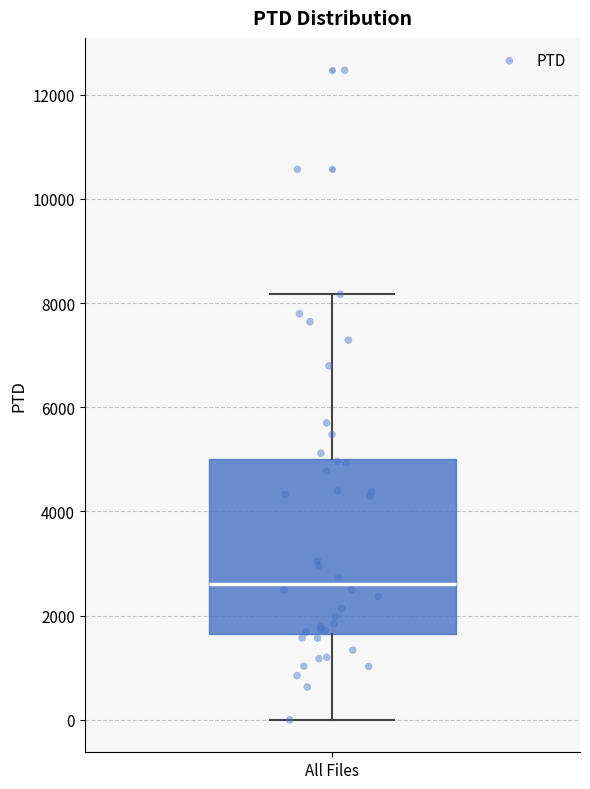

Transcribe this box plot: give where the median line is, the range the box spans, and where the two whiskers end, as read against the y-axis. The values are not printed on the chart, so give them approximately, as read against the axis.

median 2600, box 1600 to 5000, whiskers 0 to 8200